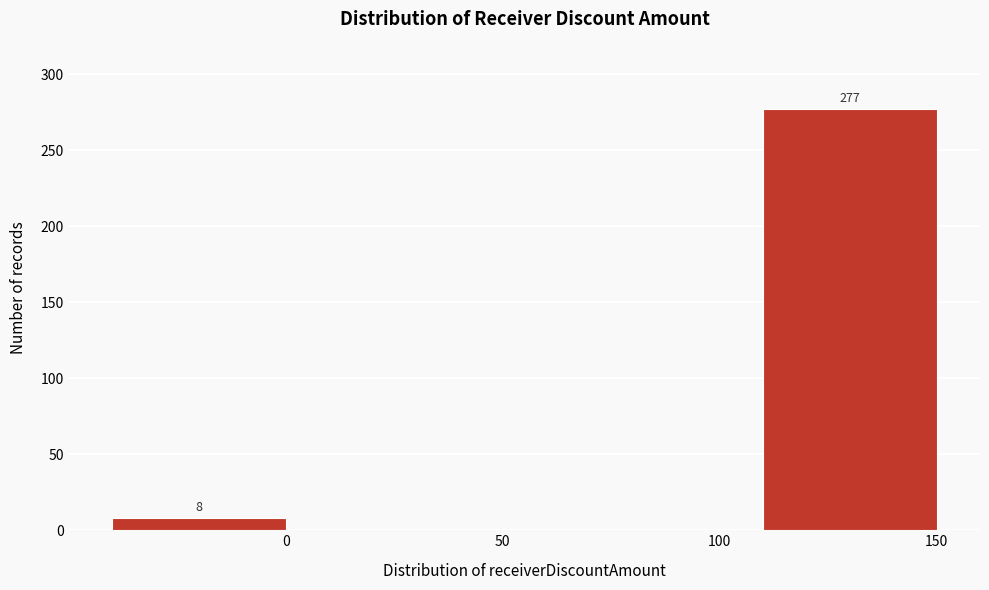

Reading left to right, what are all the values shown in this chart?

0=8	50=0	100=0	150=277